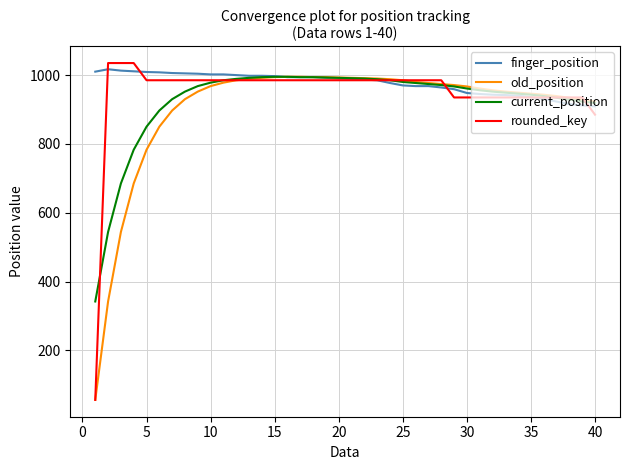

What is the highest value of the current_position series?

995